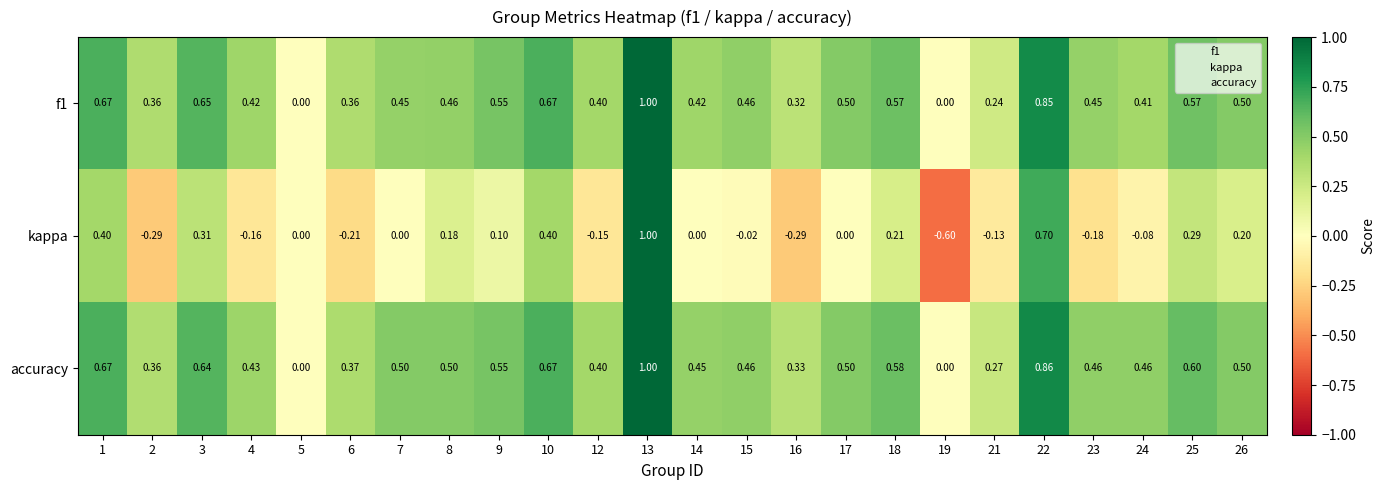

Which series changed the most between 3 and 19?

kappa